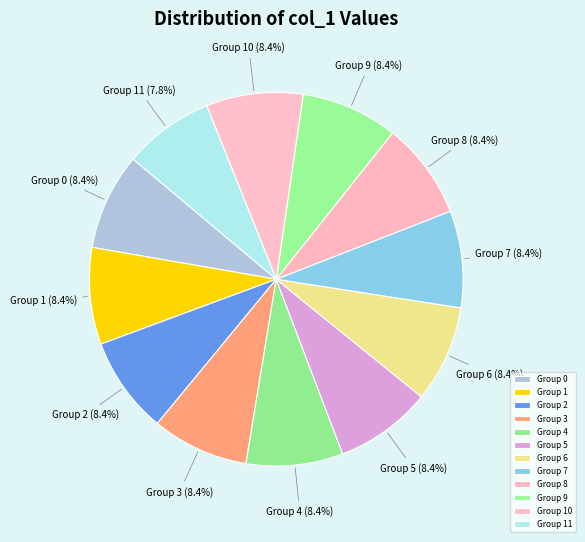

Approximately how many times larger is the value at Group 4 compared to Group 7?

1.0